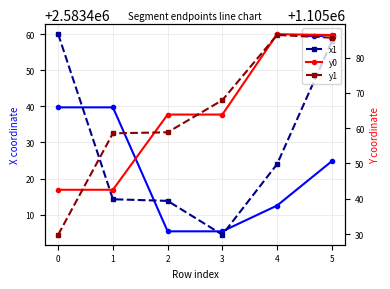

The y0 series shows 1926528.2 at 5. True or false?

False